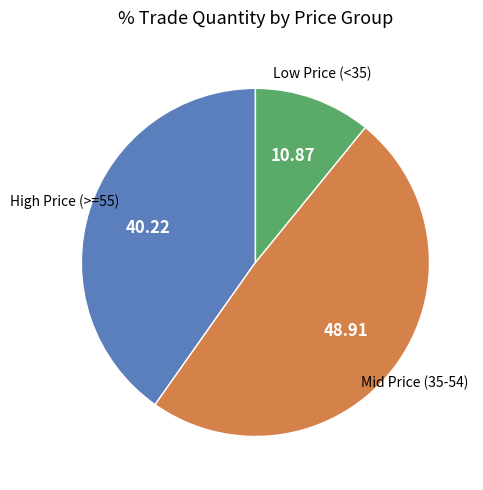

Does any single category account for the majority?

No